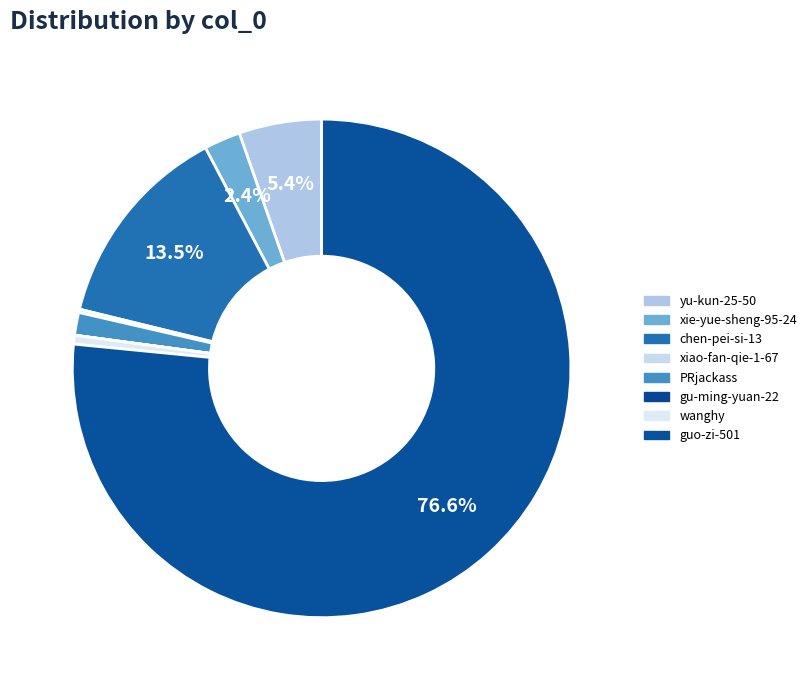

To the nearest percent, what portion does PRjackass represent?

1%